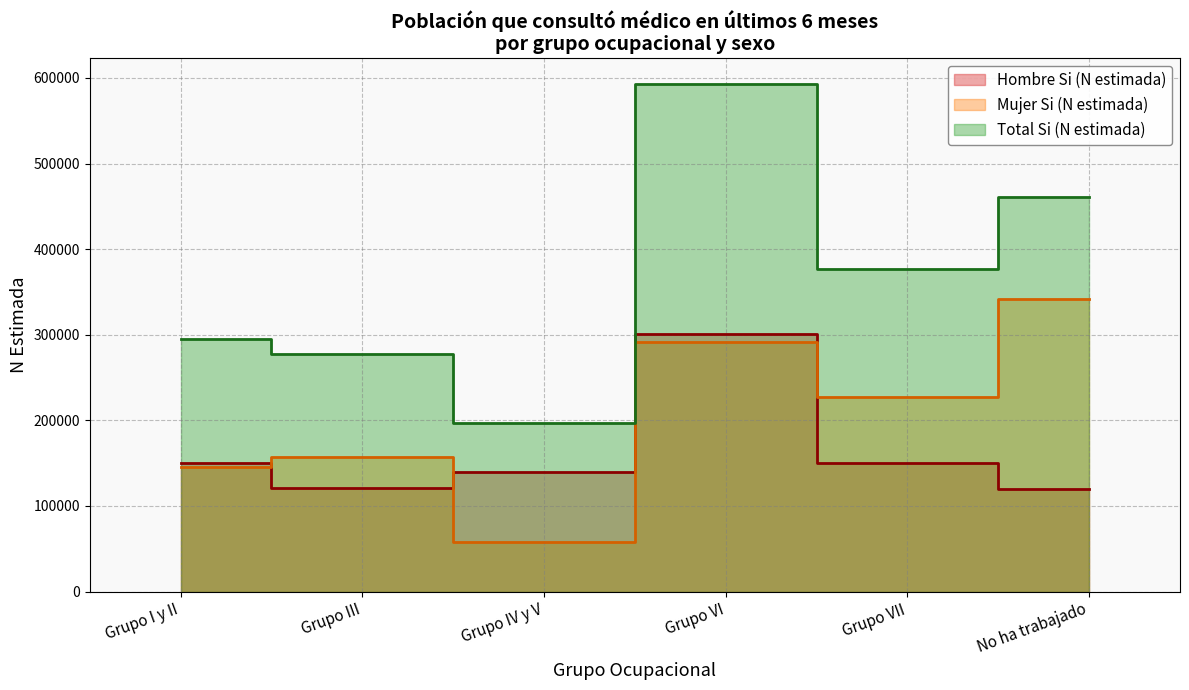

What is the spread (max minus min) of values at Grupo VII?

226915